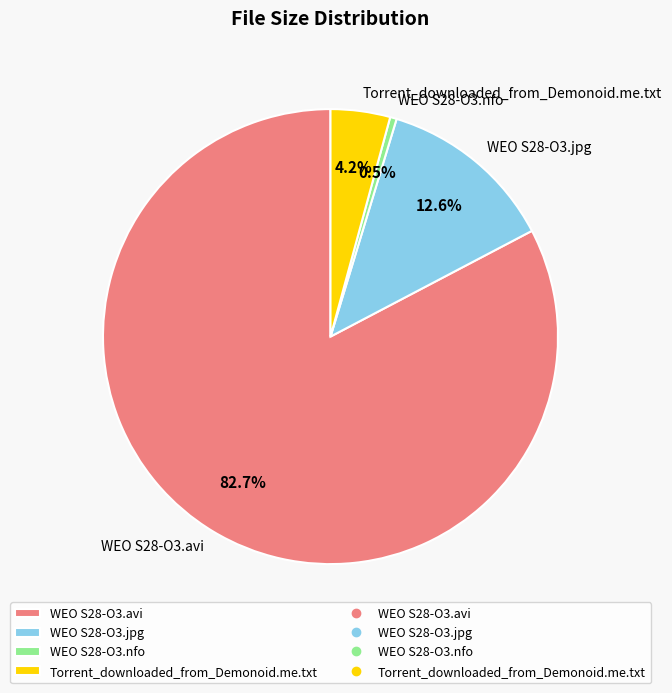

What percentage is the WEO S28-O3.avi slice, to the nearest percent?

83%